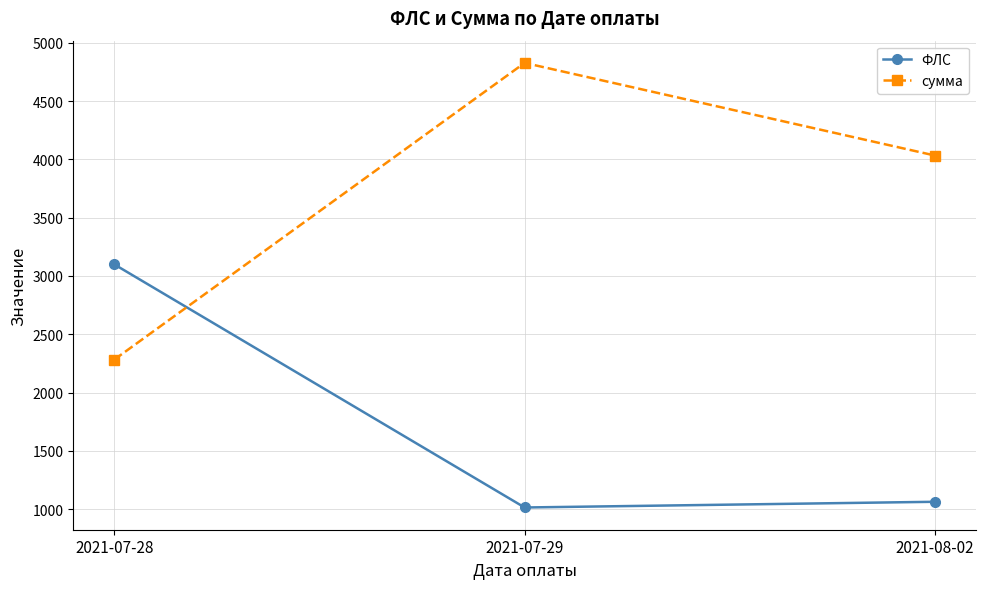

What is the difference between the maximum and second lowest values in the ФЛС series?

2036.0